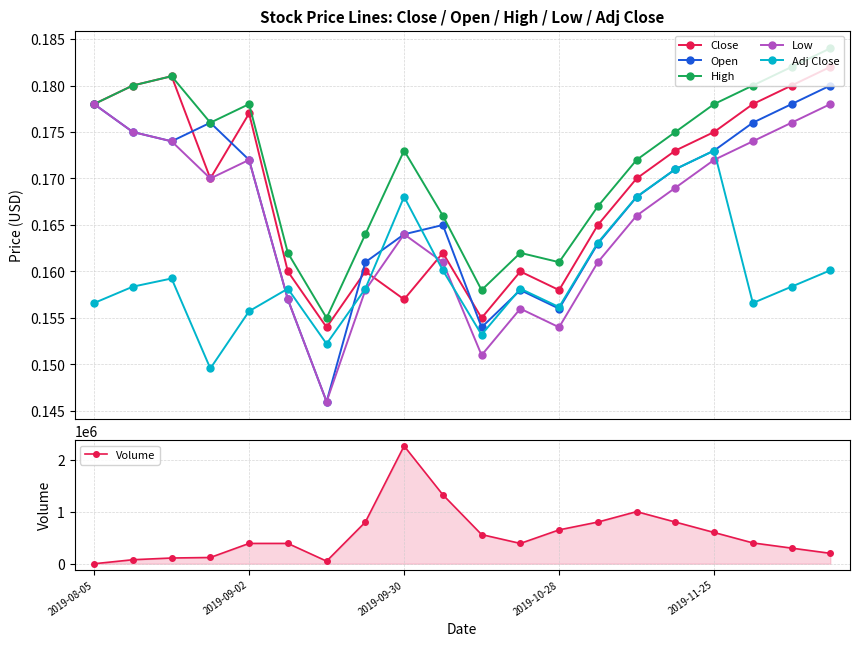

How many High values are between 0 and 1?

20